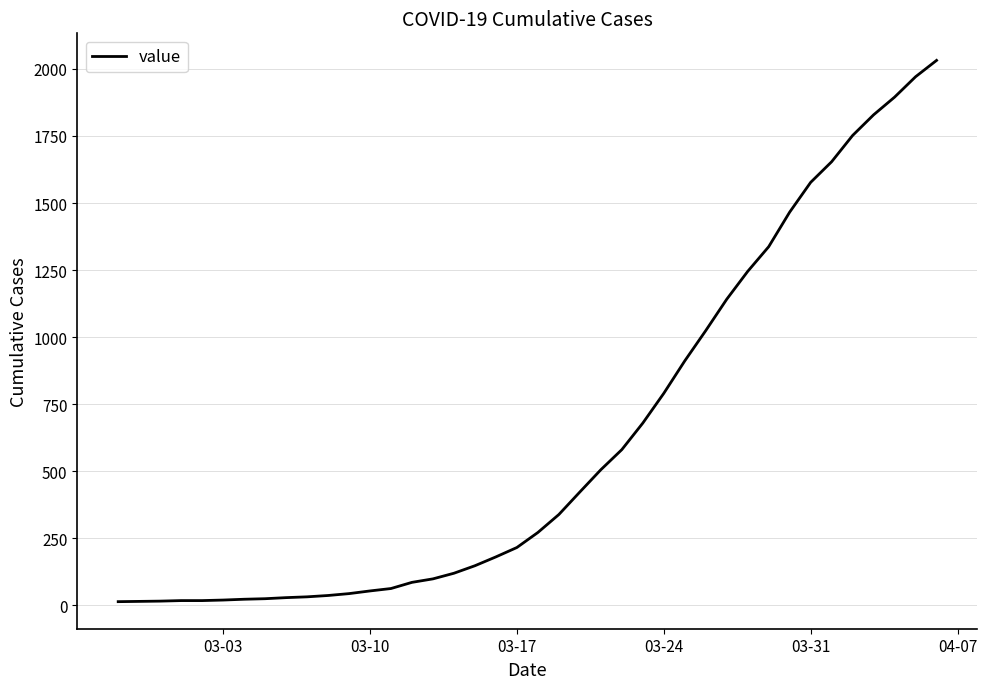

What is the difference between the maximum and second lowest values?

2018